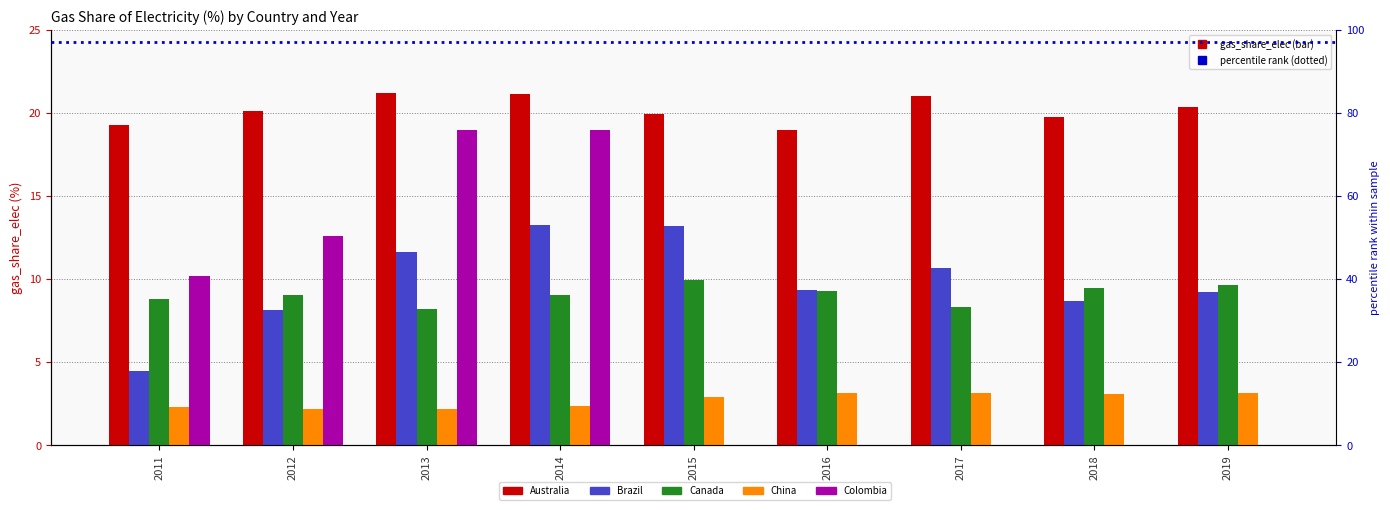

At which label does Brazil first exceed 9?

2013